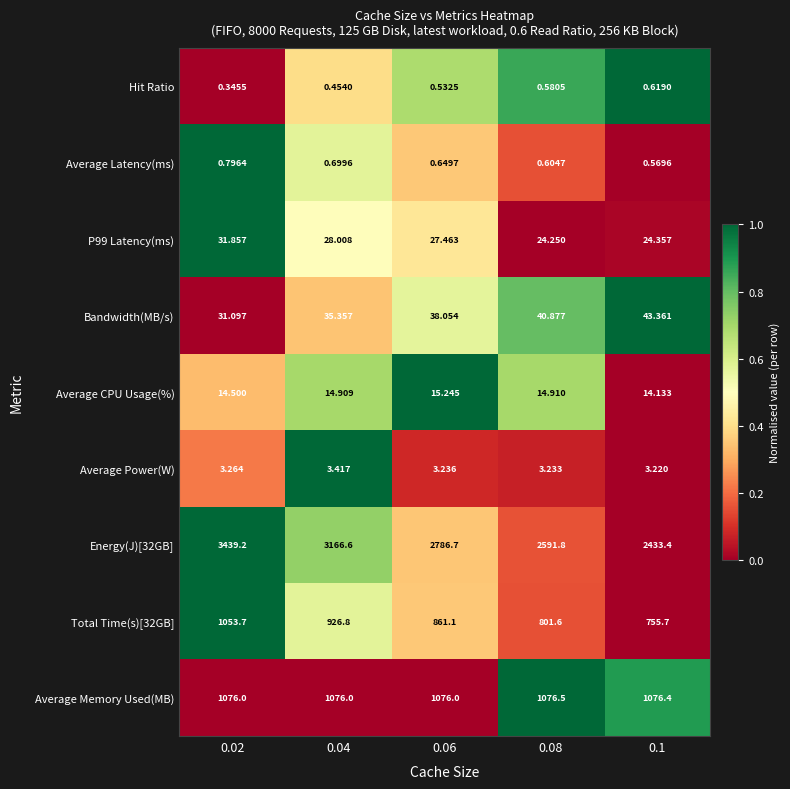

At how many categories does at least one series exceed 0?

5